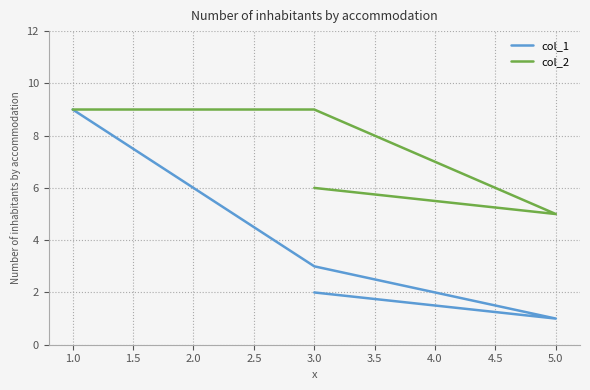

What are all the series names shown in the legend?

col_1, col_2